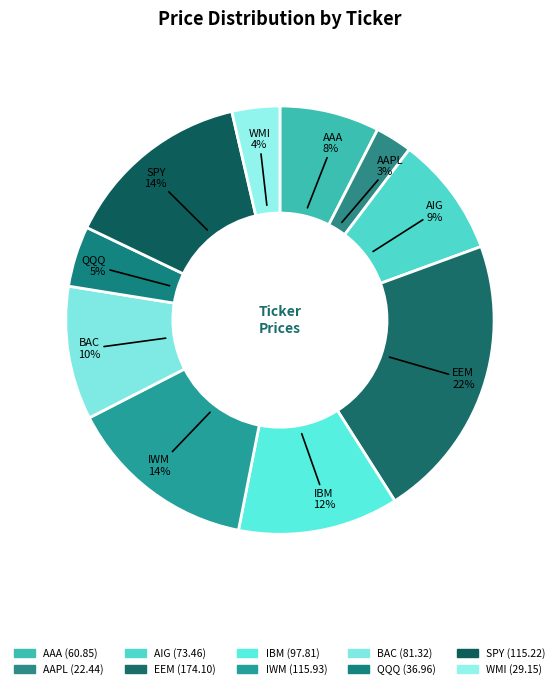

Count the number of slices in the pie.

10